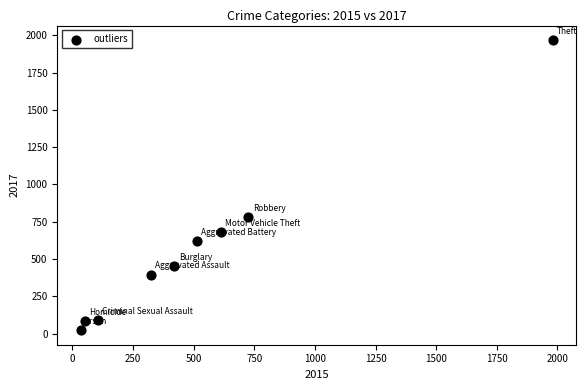

What Y value in the scatter plot is closest to 995?

780